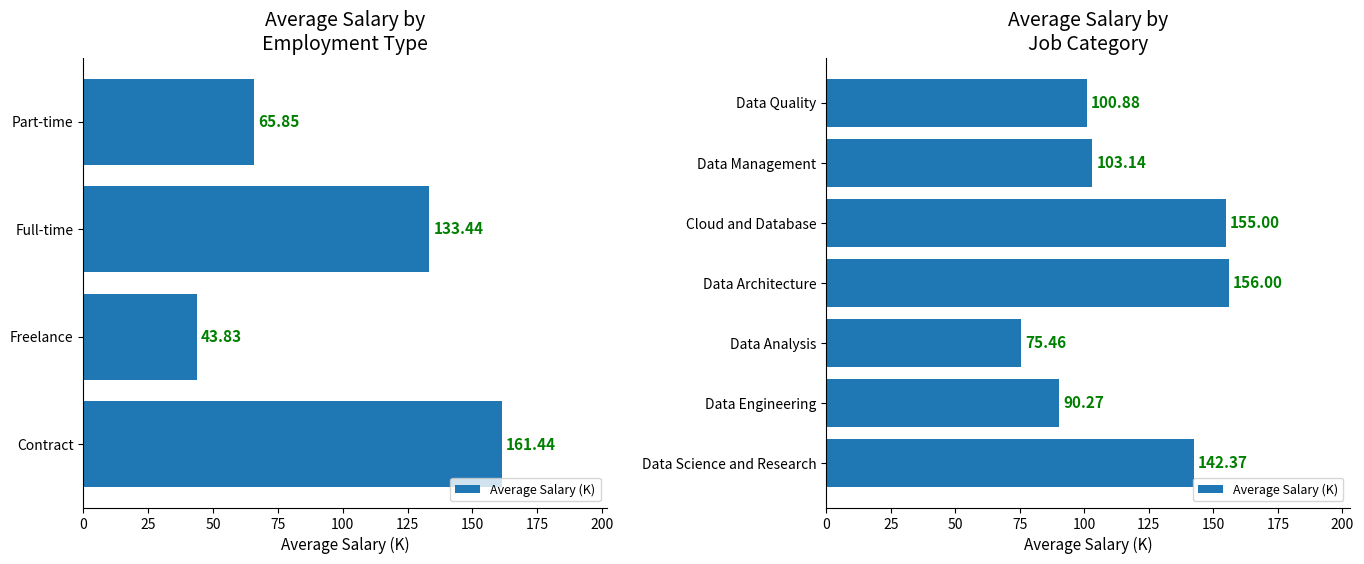

The value at Data Science and Research is 142.4. True or false?

True